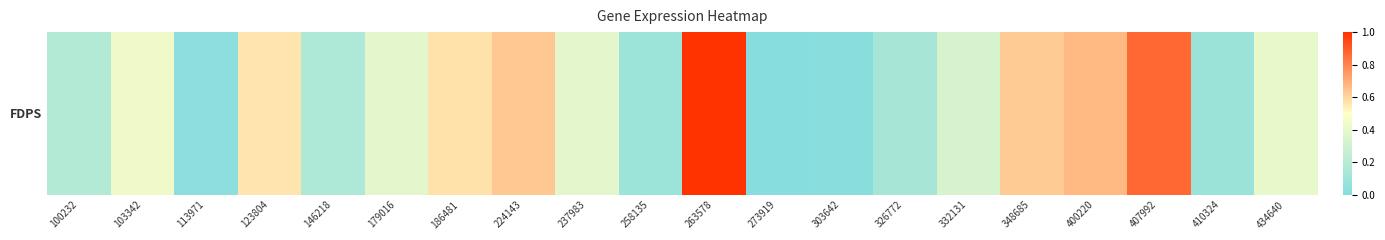

What is the change in value from 123804 to 434640?

-0.2